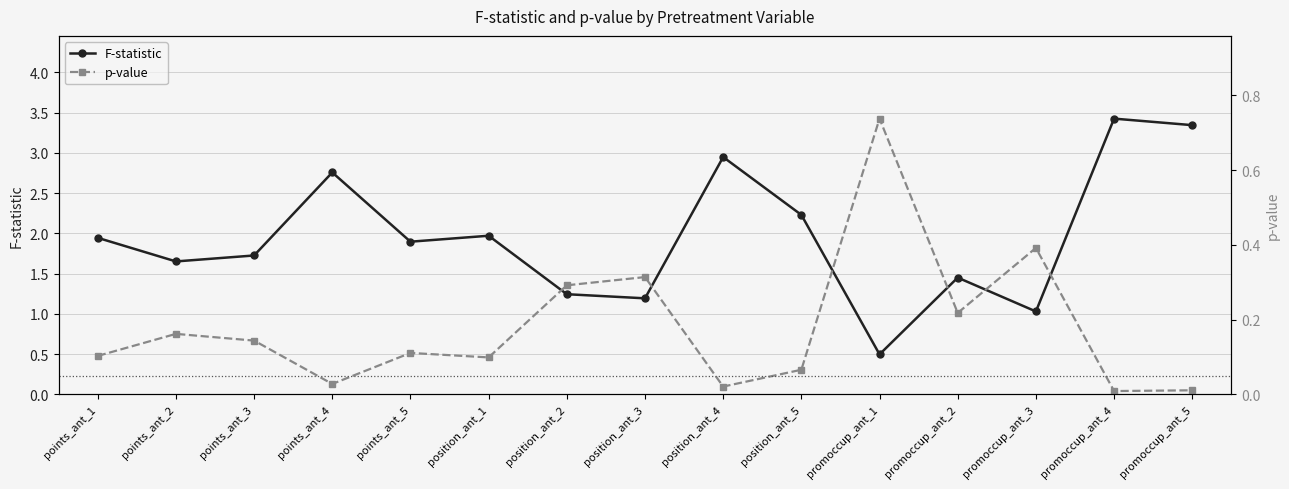

How many lines are shown in the chart?

2